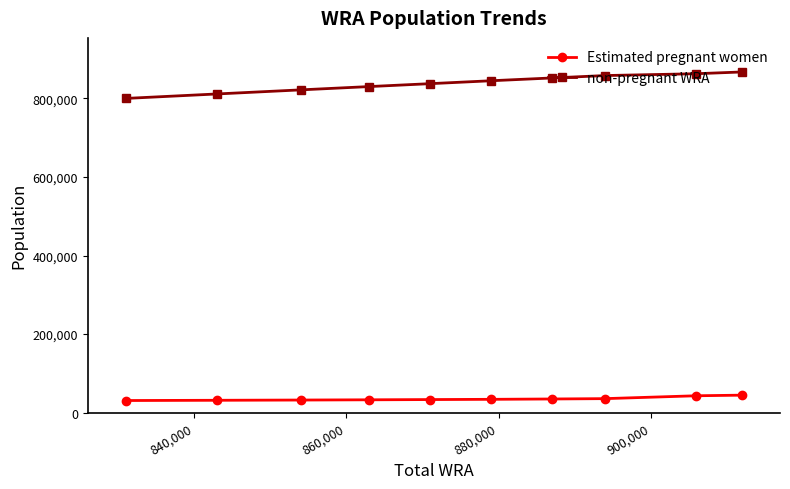

What is the maximum value for Estimated pregnant women?

44686.4